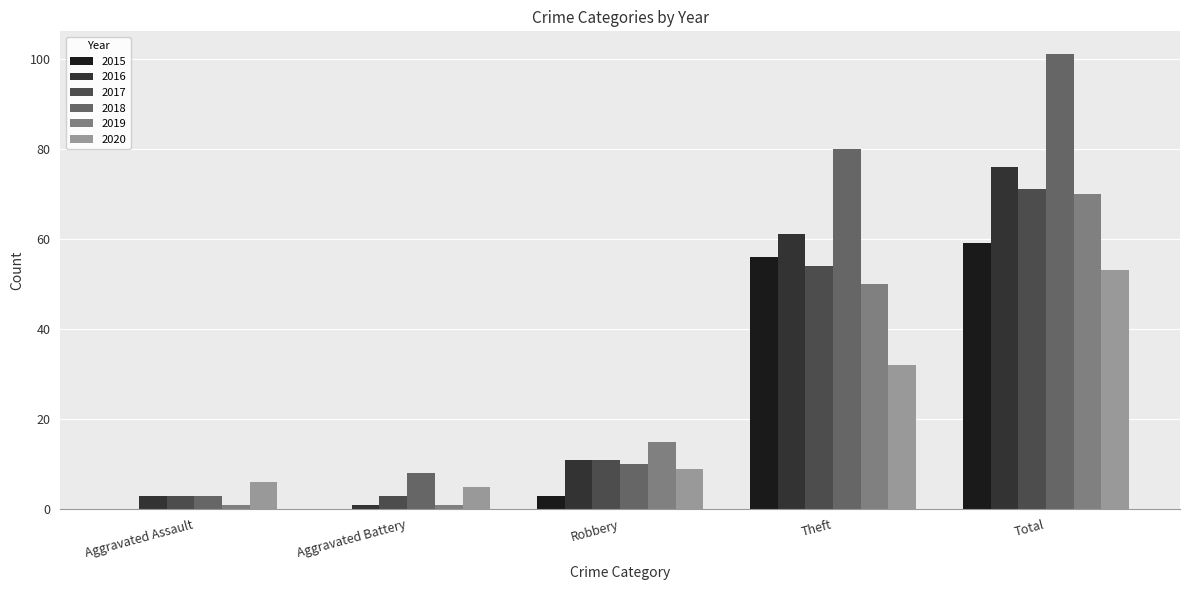

Reading left to right, transcribe all the data shown in this chart.

2015: Aggravated Assault=0	Aggravated Battery=0	Robbery=3	Theft=56	Total=59
2016: Aggravated Assault=3	Aggravated Battery=1	Robbery=11	Theft=61	Total=76
2017: Aggravated Assault=3	Aggravated Battery=3	Robbery=11	Theft=54	Total=71
2018: Aggravated Assault=3	Aggravated Battery=8	Robbery=10	Theft=80	Total=101
2019: Aggravated Assault=1	Aggravated Battery=1	Robbery=15	Theft=50	Total=70
2020: Aggravated Assault=6	Aggravated Battery=5	Robbery=9	Theft=32	Total=53